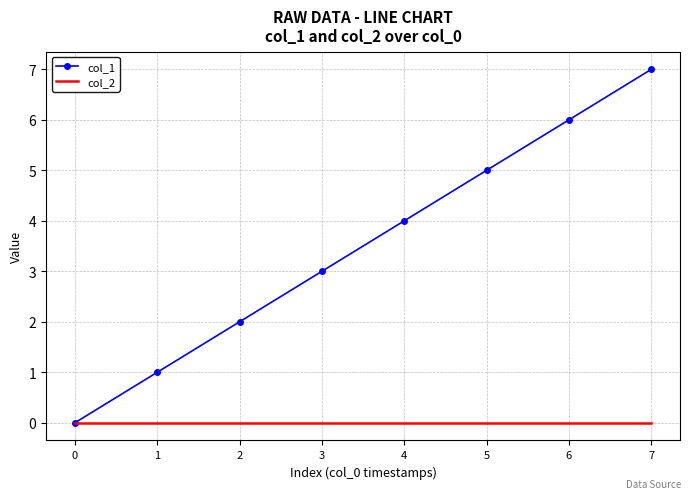

At which category does the chart reach its peak across all series?

7